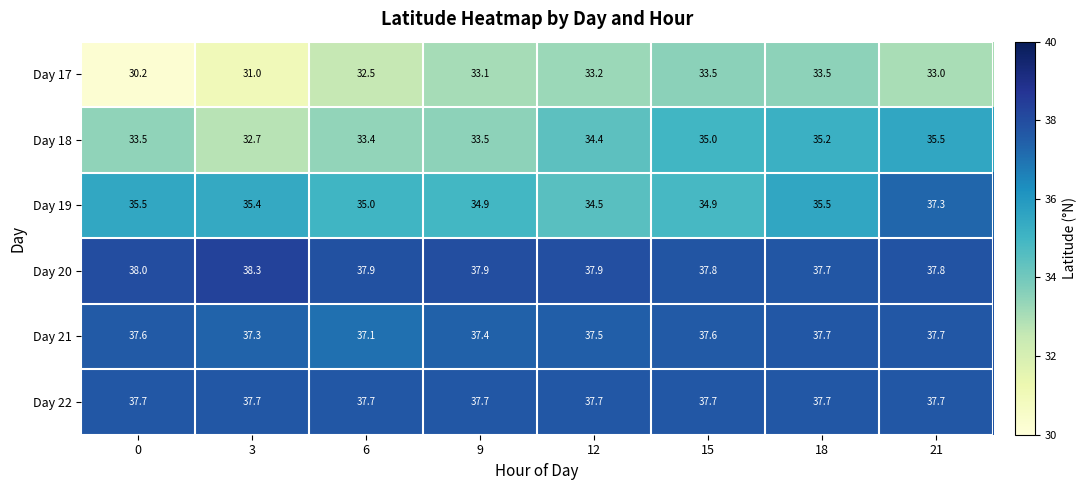

Which series changed the most between 12 and 21?

Day 19